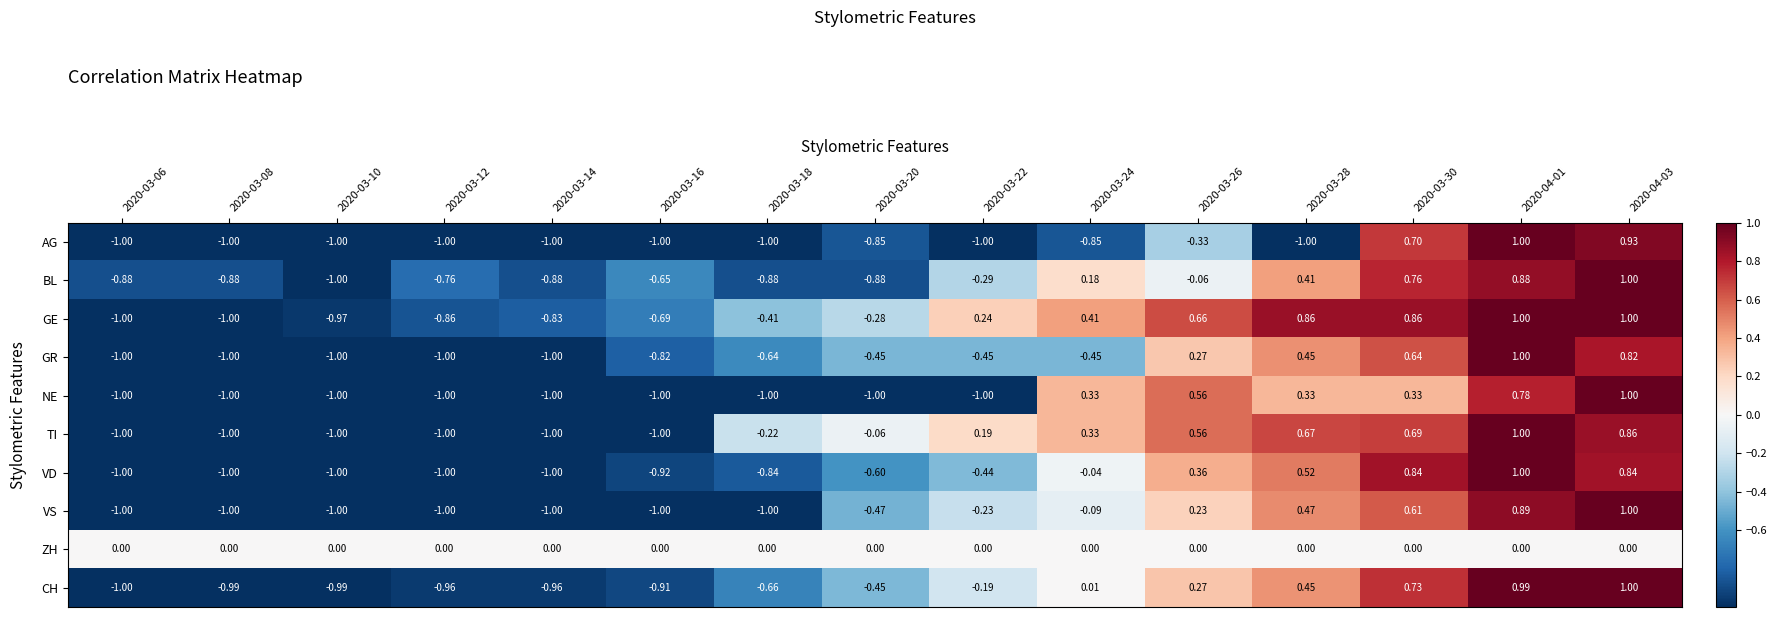

Is the value of ZH at 2020-03-10 greater than the value of TI at 2020-03-18?

Yes